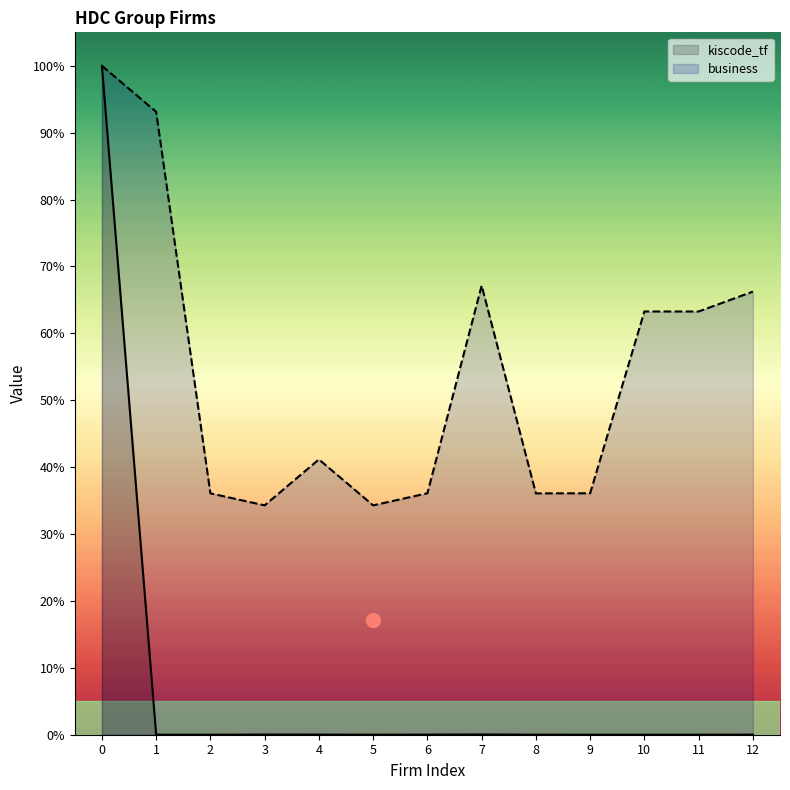

Rank the series at 5 from lowest to highest value.

kiscode_tf, business